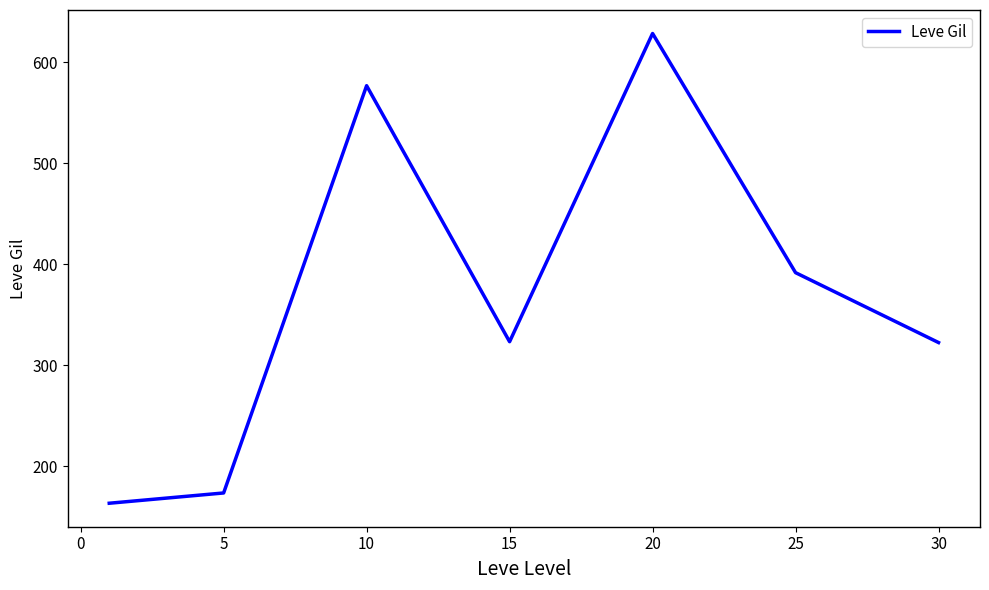

What is the greatest value displayed?

628.3